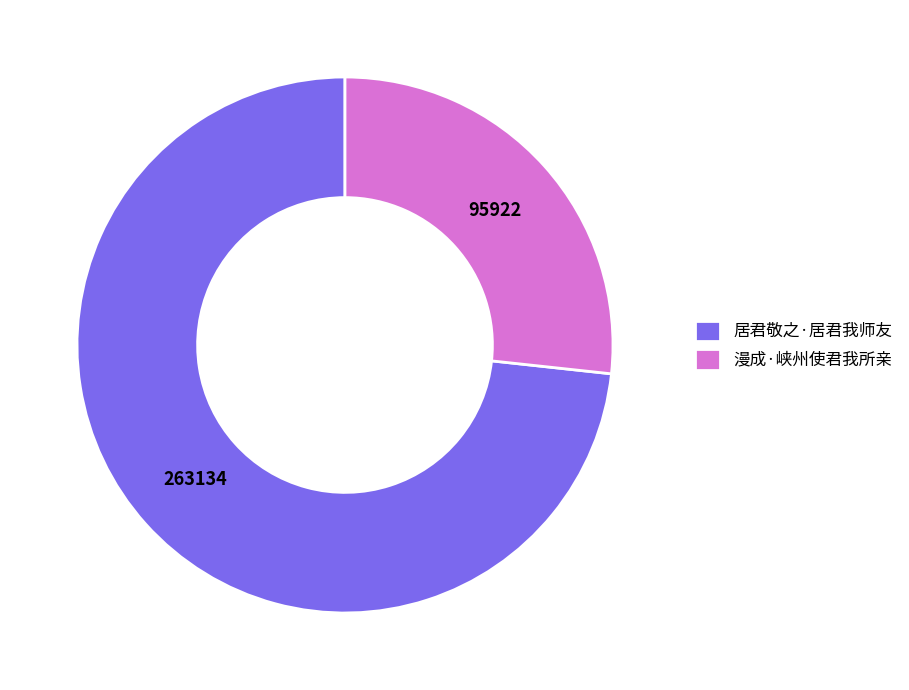

Is the sum of 漫成·峡州使君我所亲 and 居君敬之·居君我师友 greater than half?

Yes